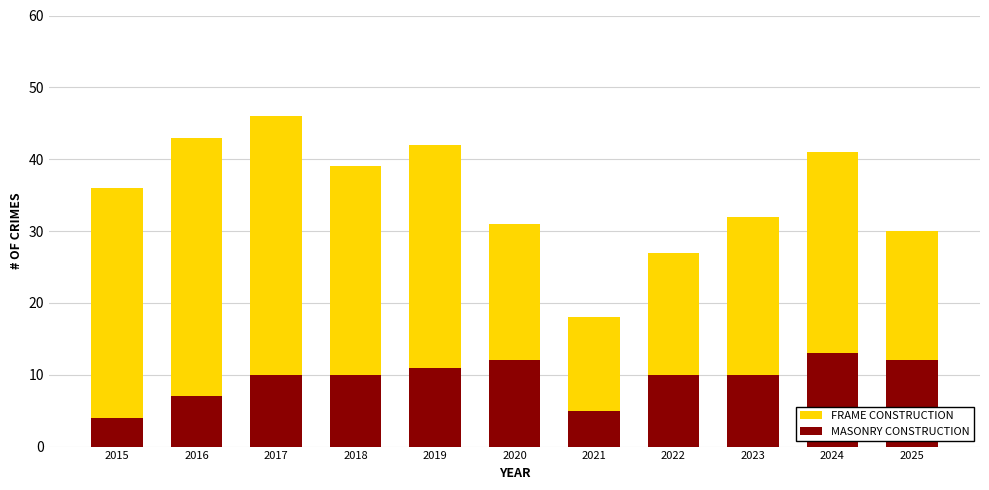

How many values in the FRAME CONSTRUCTION series are below 36?

5